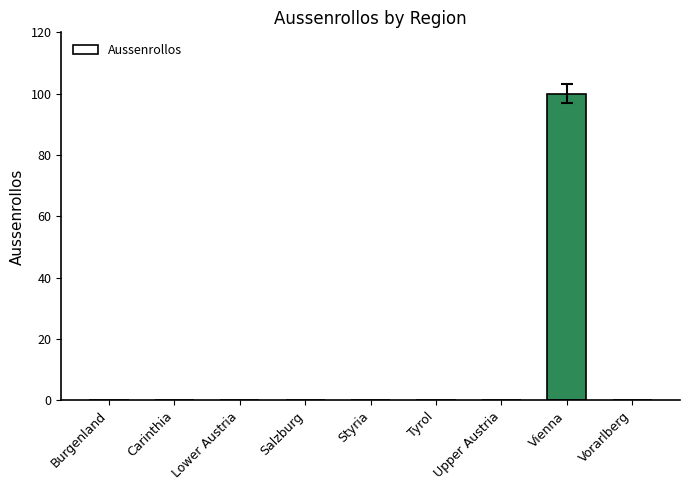

Reading left to right, transcribe all the data shown in this chart.

Burgenland=0	Carinthia=0	Lower Austria=0	Salzburg=0	Styria=0	Tyrol=0	Upper Austria=0	Vienna=100	Vorarlberg=0